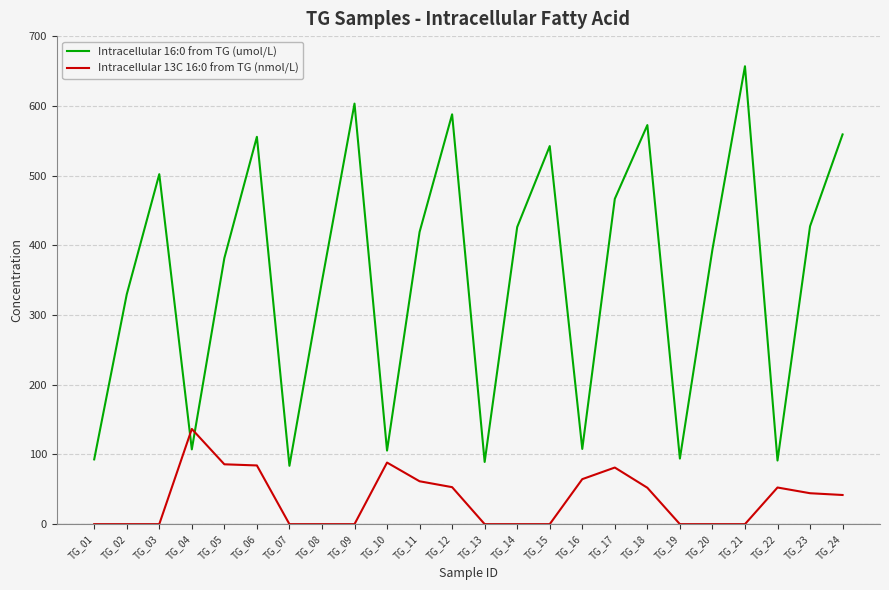

List the series in order of their peak value, lowest first.

Intracellular 13C 16:0 from TG (nmol/L), Intracellular 16:0 from TG (umol/L)